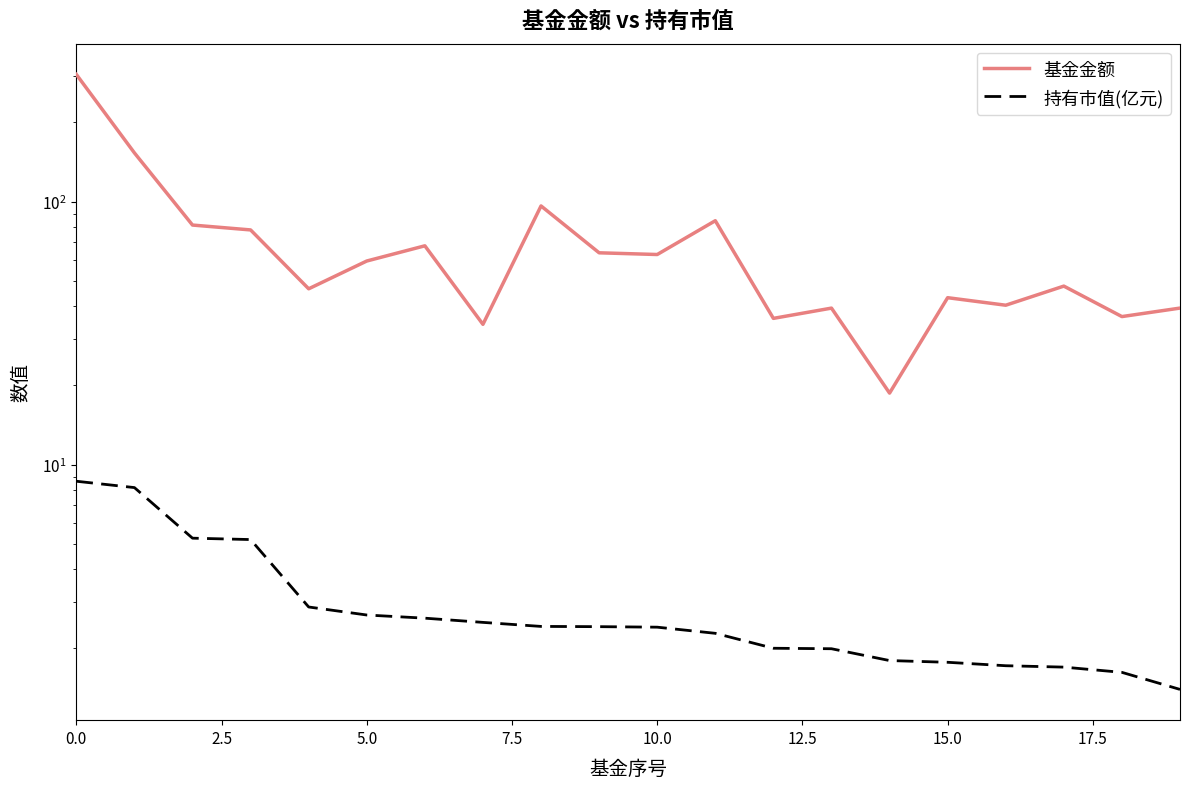

Which series has the largest range (max minus min)?

基金金额